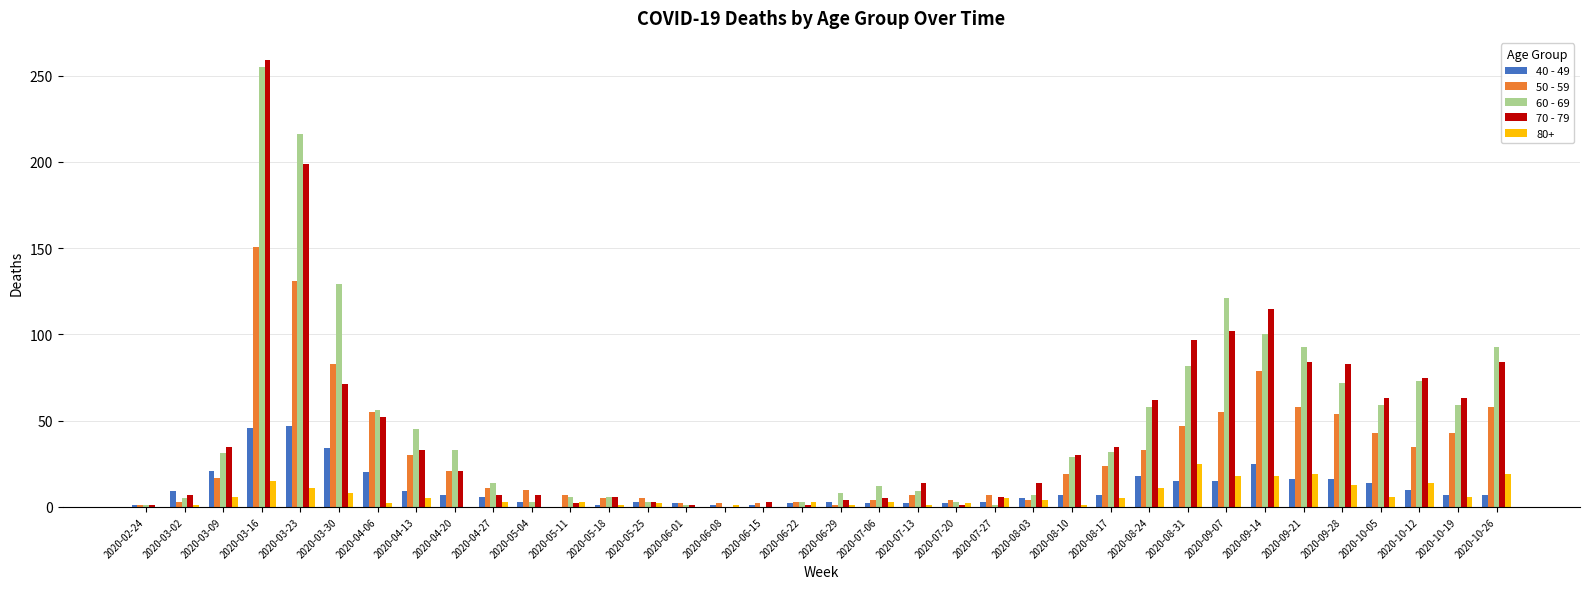

How many data points does each series have?

36